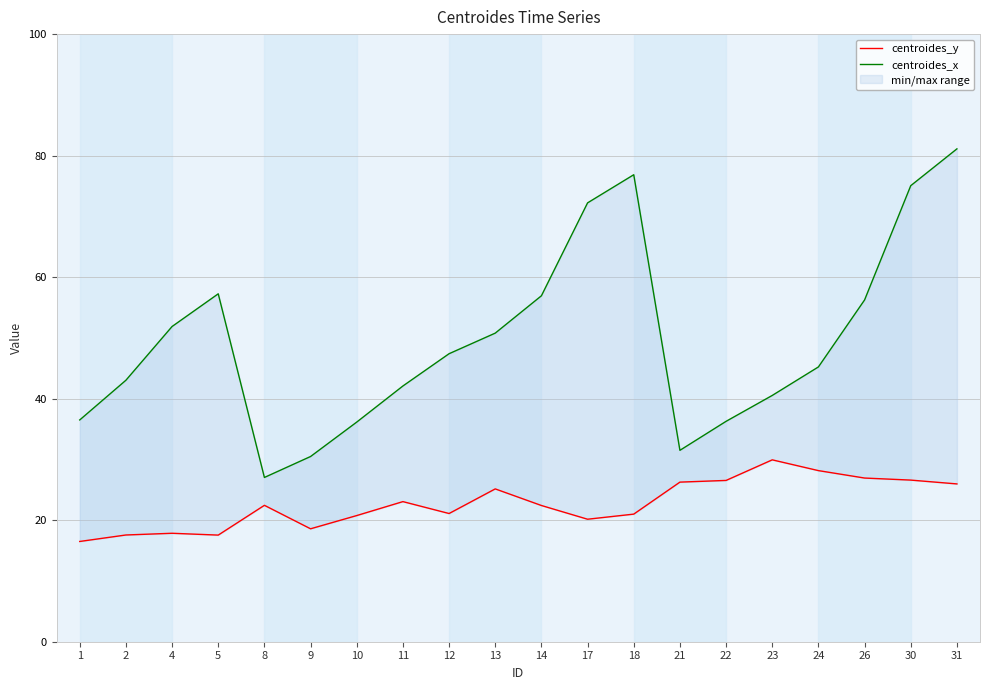

The centroides_x series shows 107.1 at 31. True or false?

False